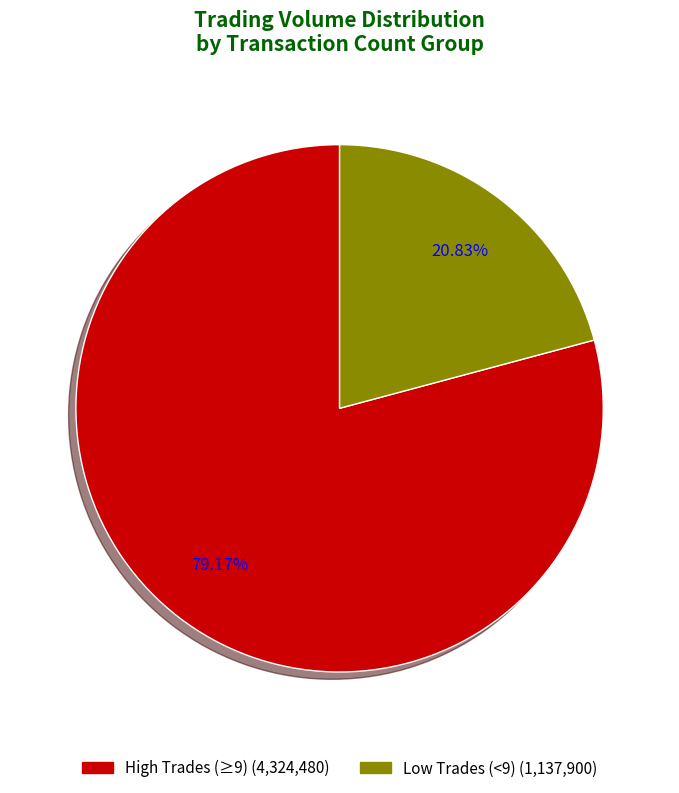

Is there any slice that represents more than half of the pie?

Yes